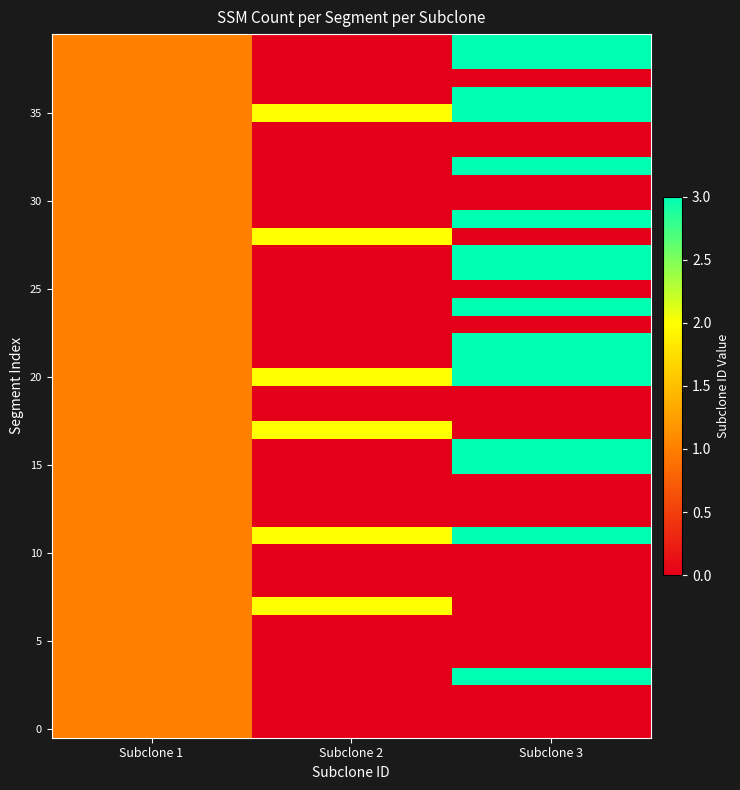

At how many categories does at least one series exceed 2?

1